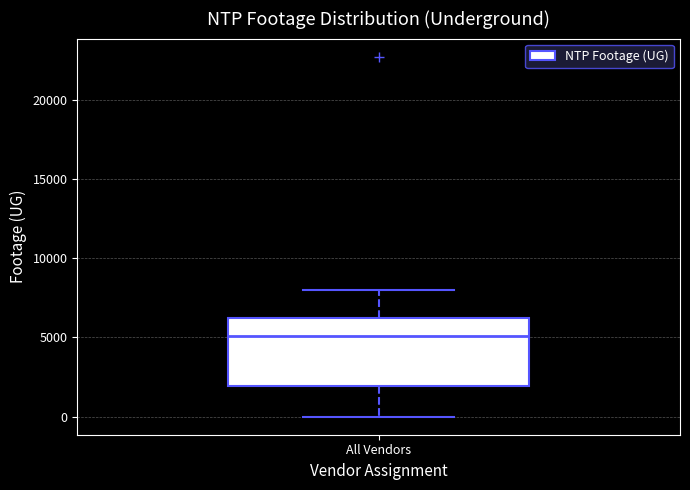

Read this box plot against the y-axis: the position of the median line, the range covered by the box, and the ends of both whiskers. The values are not printed on the chart, so give them approximately, as read against the axis.

median 5000, box 2000 to 6500, whiskers 0 to 8000